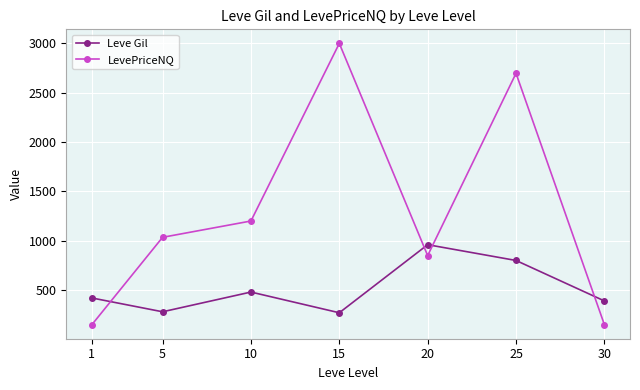

Which series has the largest total across all categories?

LevePriceNQ